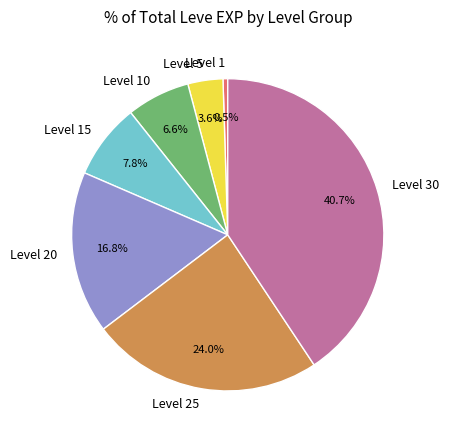

Is there any slice that represents more than half of the pie?

No